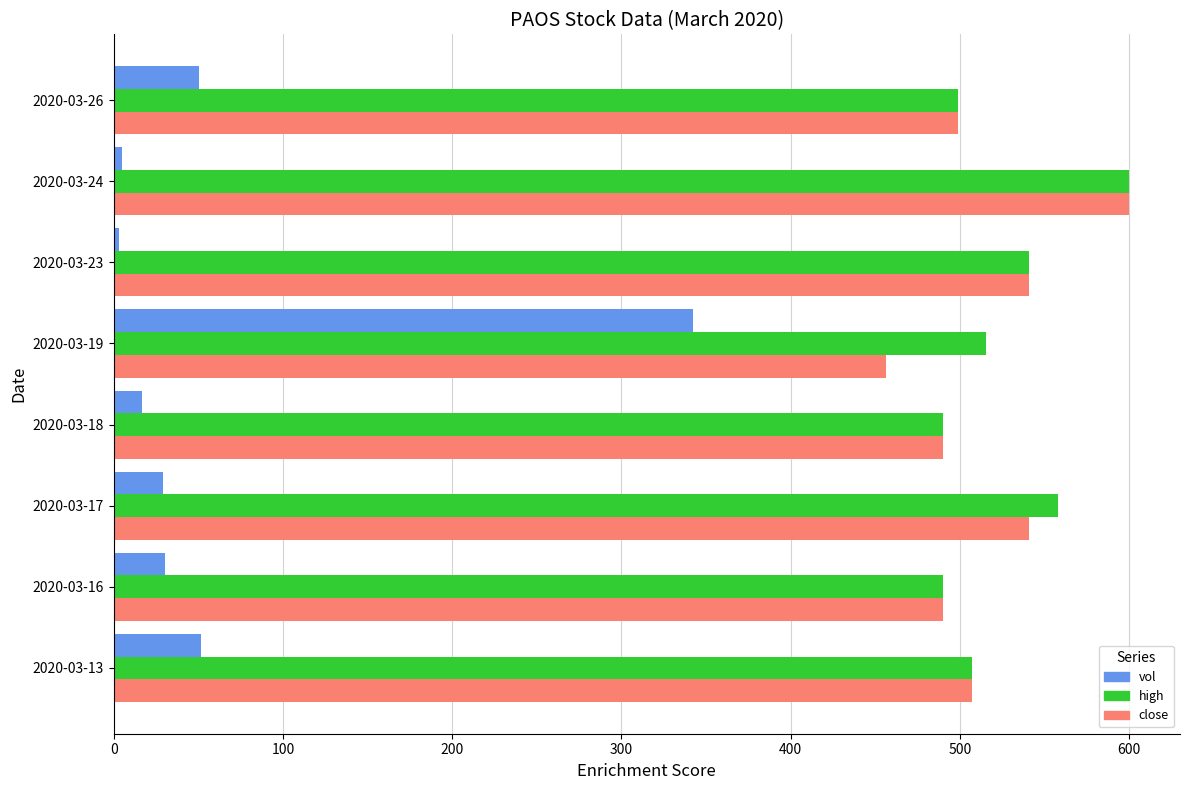

At which category is the sum across all series the highest?

2020-03-19